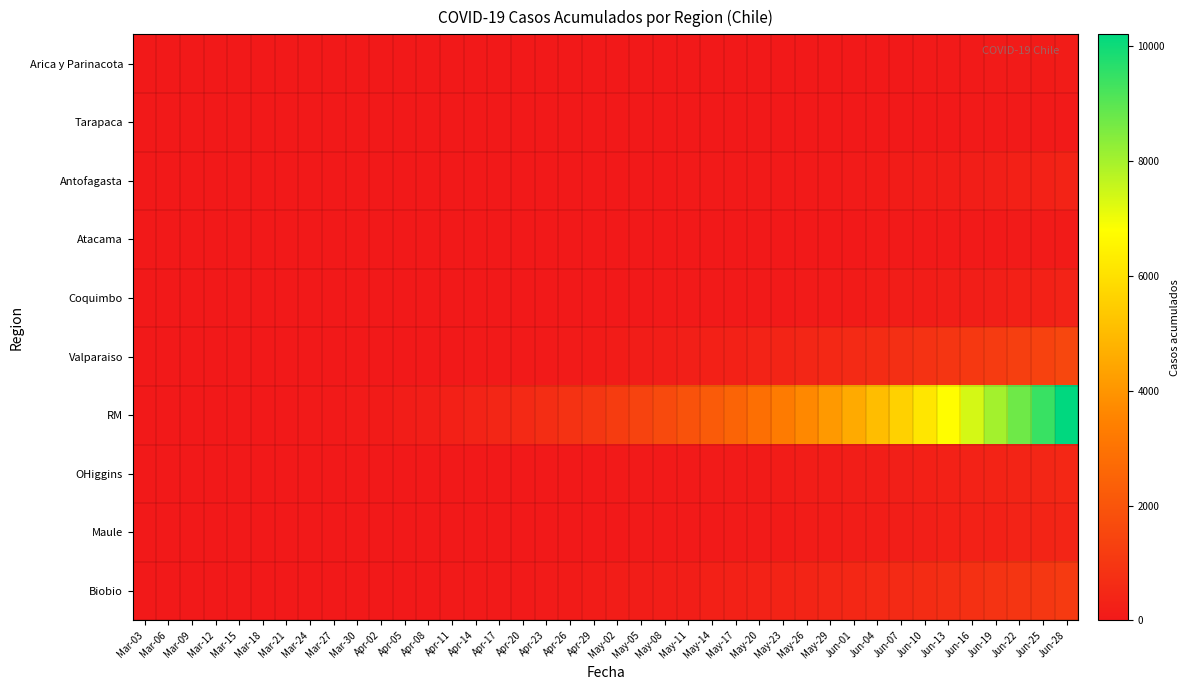

Reading left to right, transcribe all the data shown in this chart.

Arica y Parinacota: Mar-03=0	Mar-06=0	Mar-09=0	Mar-12=0	Mar-15=0	Mar-18=0	Mar-21=0	Mar-24=0	Mar-27=0	Mar-30=0	Apr-02=0	Apr-05=0	Apr-08=0	Apr-11=0	Apr-14=0	Apr-17=0	Apr-20=1	Apr-23=1	Apr-26=1	Apr-29=2	May-02=2	May-05=2	May-08=2	May-11=3	May-14=3	May-17=3	May-20=4	May-23=6	May-26=6	May-29=6	Jun-01=7	Jun-04=12	Jun-07=12	Jun-10=28	Jun-13=41	Jun-16=53	Jun-19=63	Jun-22=75	Jun-25=87	Jun-28=107
Tarapaca: Mar-03=0	Mar-06=0	Mar-09=0	Mar-12=0	Mar-15=0	Mar-18=0	Mar-21=0	Mar-24=0	Mar-27=0	Mar-30=0	Apr-02=0	Apr-05=0	Apr-08=0	Apr-11=0	Apr-14=0	Apr-17=0	Apr-20=0	Apr-23=0	Apr-26=0	Apr-29=0	May-02=0	May-05=0	May-08=1	May-11=1	May-14=2	May-17=3	May-20=3	May-23=4	May-26=5	May-29=6	Jun-01=8	Jun-04=10	Jun-07=12	Jun-10=15	Jun-13=18	Jun-16=22	Jun-19=28	Jun-22=35	Jun-25=45	Jun-28=58
Antofagasta: Mar-03=0	Mar-06=0	Mar-09=0	Mar-12=0	Mar-15=0	Mar-18=0	Mar-21=0	Mar-24=0	Mar-27=0	Mar-30=0	Apr-02=1	Apr-05=1	Apr-08=1	Apr-11=2	Apr-14=3	Apr-17=4	Apr-20=5	Apr-23=7	Apr-26=9	Apr-29=12	May-02=14	May-05=16	May-08=18	May-11=21	May-14=25	May-17=30	May-20=36	May-23=42	May-26=50	May-29=58	Jun-01=70	Jun-04=85	Jun-07=100	Jun-10=120	Jun-13=145	Jun-16=175	Jun-19=210	Jun-22=250	Jun-25=295	Jun-28=345
Atacama: Mar-03=0	Mar-06=0	Mar-09=0	Mar-12=0	Mar-15=0	Mar-18=0	Mar-21=0	Mar-24=0	Mar-27=0	Mar-30=0	Apr-02=0	Apr-05=0	Apr-08=0	Apr-11=0	Apr-14=0	Apr-17=1	Apr-20=1	Apr-23=1	Apr-26=2	Apr-29=2	May-02=3	May-05=3	May-08=4	May-11=5	May-14=6	May-17=7	May-20=9	May-23=11	May-26=13	May-29=15	Jun-01=18	Jun-04=22	Jun-07=26	Jun-10=31	Jun-13=37	Jun-16=44	Jun-19=52	Jun-22=61	Jun-25=72	Jun-28=85
Coquimbo: Mar-03=0	Mar-06=0	Mar-09=0	Mar-12=0	Mar-15=0	Mar-18=0	Mar-21=0	Mar-24=0	Mar-27=0	Mar-30=0	Apr-02=0	Apr-05=0	Apr-08=0	Apr-11=1	Apr-14=1	Apr-17=2	Apr-20=3	Apr-23=5	Apr-26=7	Apr-29=10	May-02=13	May-05=17	May-08=21	May-11=26	May-14=32	May-17=39	May-20=47	May-23=56	May-26=66	May-29=78	Jun-01=91	Jun-04=106	Jun-07=123	Jun-10=142	Jun-13=164	Jun-16=189	Jun-19=217	Jun-22=248	Jun-25=283	Jun-28=323
Valparaiso: Mar-03=0	Mar-06=0	Mar-09=0	Mar-12=0	Mar-15=0	Mar-18=0	Mar-21=0	Mar-24=0	Mar-27=1	Mar-30=2	Apr-02=4	Apr-05=7	Apr-08=11	Apr-11=16	Apr-14=23	Apr-17=32	Apr-20=43	Apr-23=57	Apr-26=73	Apr-29=92	May-02=114	May-05=139	May-08=168	May-11=201	May-14=238	May-17=280	May-20=327	May-23=379	May-26=437	May-29=501	Jun-01=571	Jun-04=648	Jun-07=731	Jun-10=821	Jun-13=918	Jun-16=1023	Jun-19=1136	Jun-22=1257	Jun-25=1386	Jun-28=1524
RM: Mar-03=0	Mar-06=0	Mar-09=0	Mar-12=1	Mar-15=3	Mar-18=7	Mar-21=14	Mar-24=25	Mar-27=41	Mar-30=64	Apr-02=95	Apr-05=136	Apr-08=188	Apr-11=253	Apr-14=332	Apr-17=427	Apr-20=540	Apr-23=672	Apr-26=824	Apr-29=997	May-02=1192	May-05=1410	May-08=1652	May-11=1919	May-14=2212	May-17=2532	May-20=2880	May-23=3257	May-26=3663	May-29=4099	Jun-01=4566	Jun-04=5064	Jun-07=5593	Jun-10=6154	Jun-13=6747	Jun-16=7373	Jun-19=8032	Jun-22=8724	Jun-25=9450	Jun-28=10210
OHiggins: Mar-03=0	Mar-06=0	Mar-09=0	Mar-12=0	Mar-15=0	Mar-18=0	Mar-21=0	Mar-24=0	Mar-27=0	Mar-30=0	Apr-02=0	Apr-05=1	Apr-08=1	Apr-11=2	Apr-14=3	Apr-17=5	Apr-20=7	Apr-23=10	Apr-26=14	Apr-29=19	May-02=25	May-05=32	May-08=40	May-11=50	May-14=61	May-17=74	May-20=88	May-23=104	May-26=122	May-29=142	Jun-01=164	Jun-04=188	Jun-07=215	Jun-10=244	Jun-13=276	Jun-16=311	Jun-19=349	Jun-22=390	Jun-25=434	Jun-28=482
Maule: Mar-03=0	Mar-06=0	Mar-09=0	Mar-12=0	Mar-15=0	Mar-18=0	Mar-21=0	Mar-24=0	Mar-27=0	Mar-30=0	Apr-02=0	Apr-05=0	Apr-08=1	Apr-11=1	Apr-14=2	Apr-17=3	Apr-20=5	Apr-23=7	Apr-26=10	Apr-29=14	May-02=19	May-05=25	May-08=32	May-11=40	May-14=49	May-17=60	May-20=72	May-23=86	May-26=101	May-29=118	Jun-01=137	Jun-04=158	Jun-07=181	Jun-10=206	Jun-13=234	Jun-16=264	Jun-19=297	Jun-22=333	Jun-25=372	Jun-28=415
Biobio: Mar-03=0	Mar-06=0	Mar-09=0	Mar-12=0	Mar-15=0	Mar-18=0	Mar-21=0	Mar-24=1	Mar-27=2	Mar-30=4	Apr-02=7	Apr-05=11	Apr-08=16	Apr-11=23	Apr-14=31	Apr-17=41	Apr-20=53	Apr-23=67	Apr-26=83	Apr-29=101	May-02=122	May-05=145	May-08=171	May-11=199	May-14=230	May-17=264	May-20=301	May-23=341	May-26=384	May-29=430	Jun-01=480	Jun-04=533	Jun-07=590	Jun-10=651	Jun-13=716	Jun-16=785	Jun-19=858	Jun-22=935	Jun-25=1017	Jun-28=1103